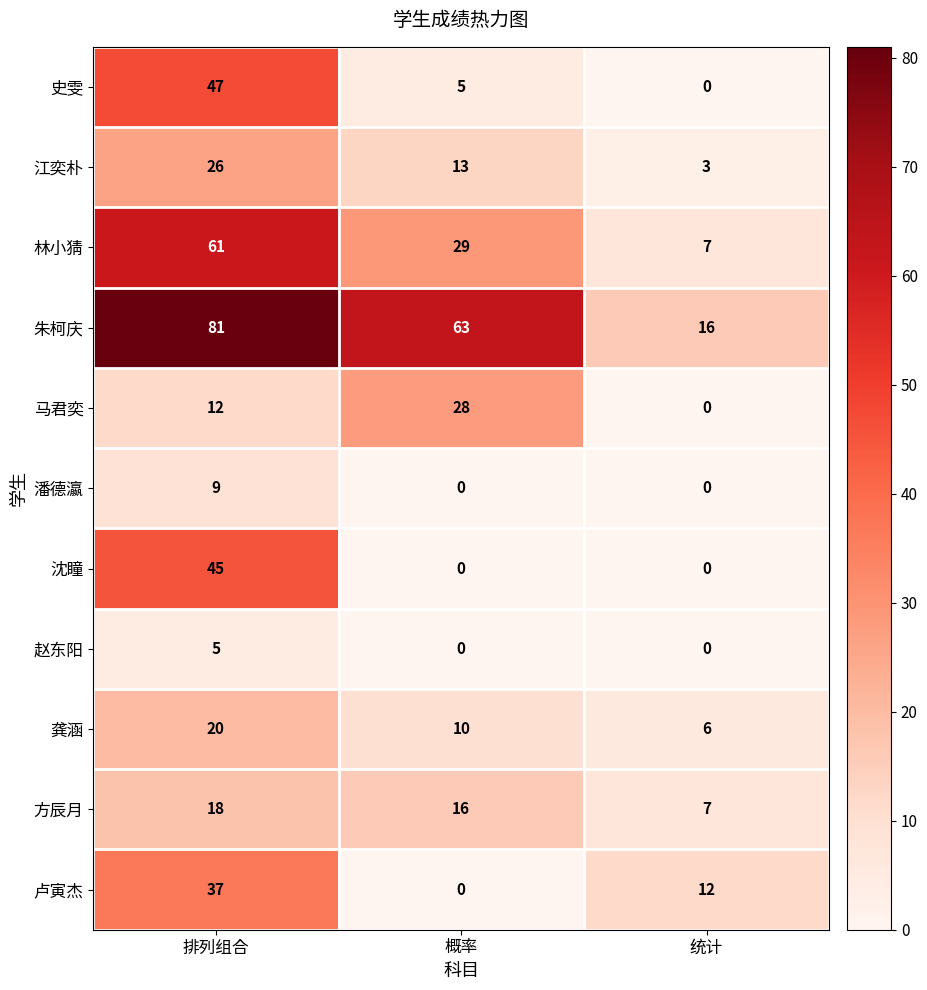

How many data points does each series have?

3